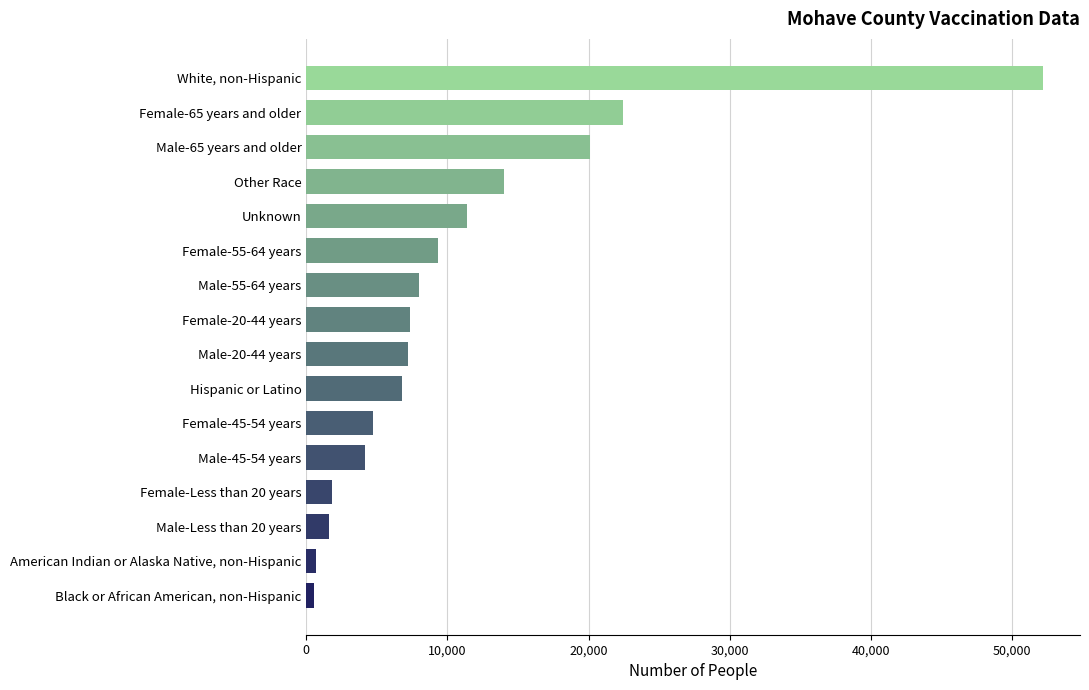

Which has a higher value, White, non-Hispanic or Female-55-64 years?

White, non-Hispanic